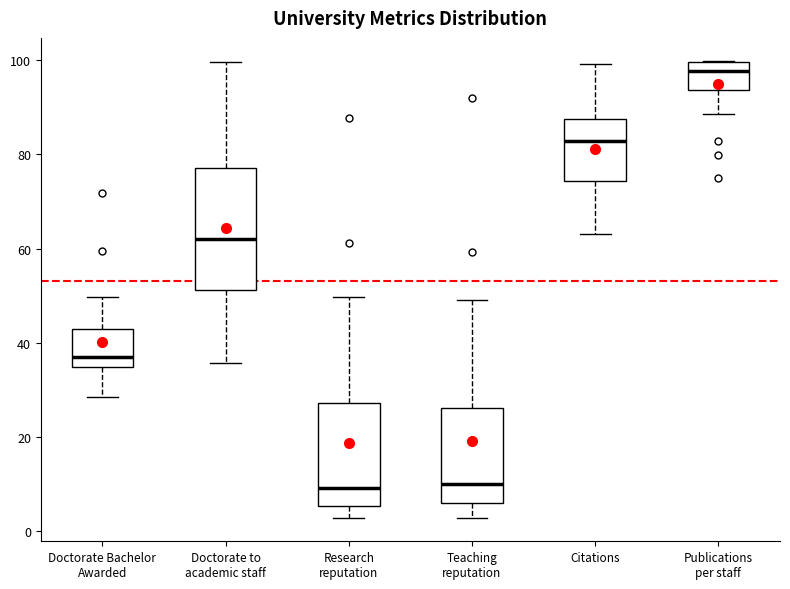

Where is the upper edge of the box for Doctorate to academic staff on the y-axis? The values are not printed on the chart, so give them approximately, as read against the axis.

78